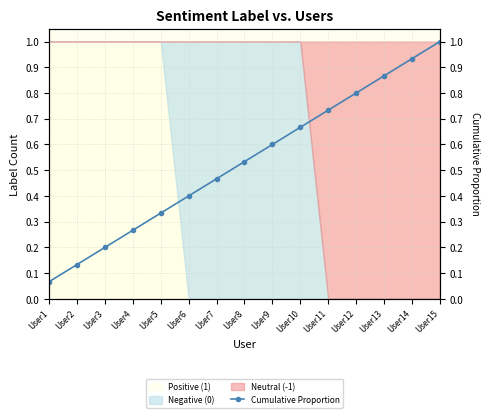

Is it true that the value at User1 is 0.0?

False